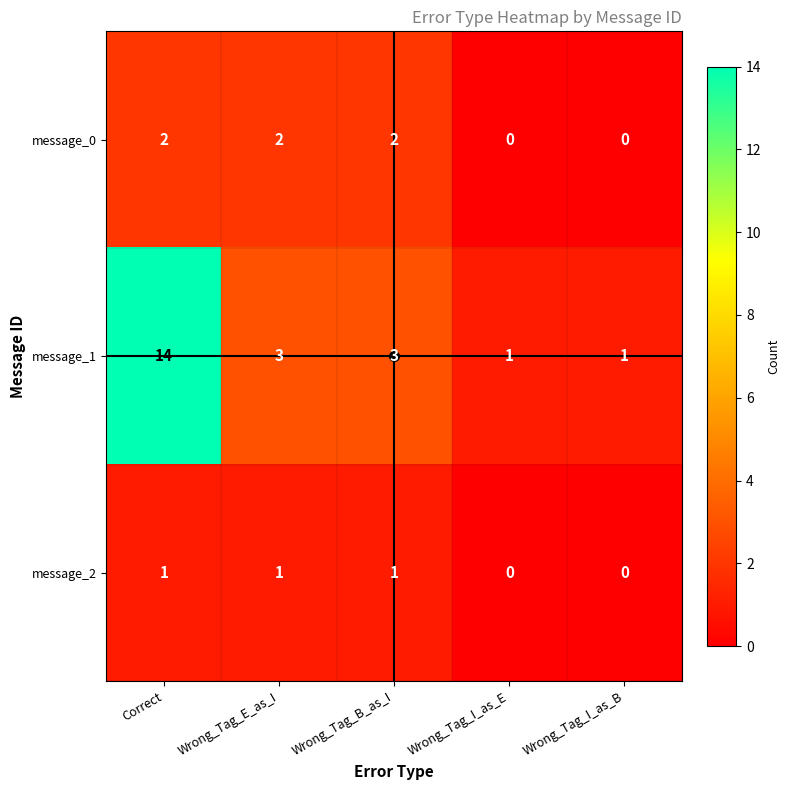

The message_1 series shows 1 at Wrong_Tag_I_as_B. True or false?

True